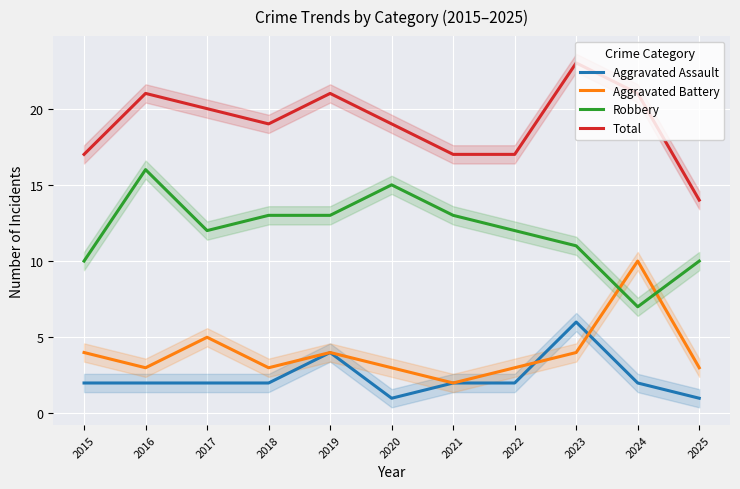

At which category is the sum across all series the highest?

2023